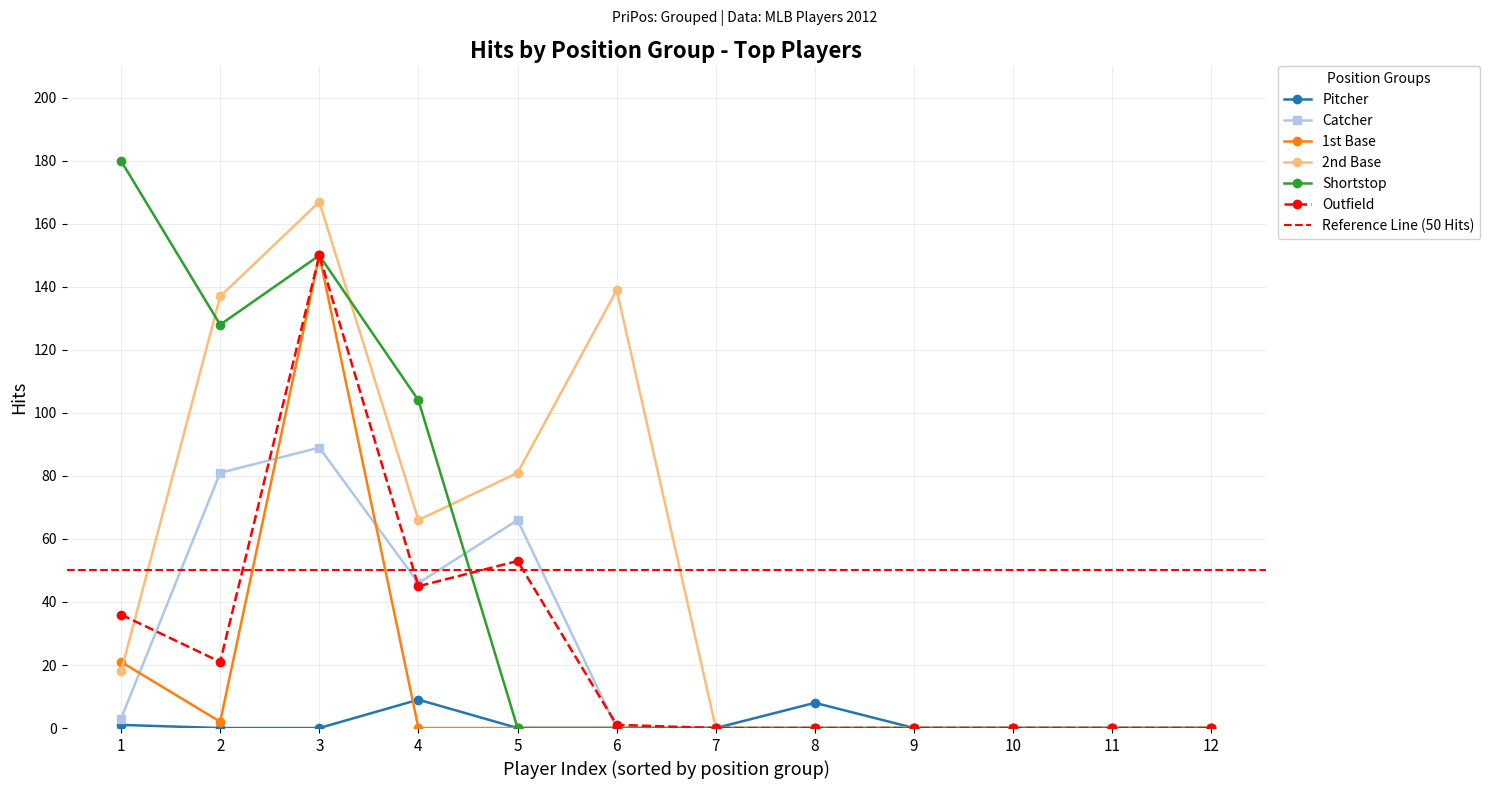

Is it true that Pitcher equals -3 at Darwin Barney?

False